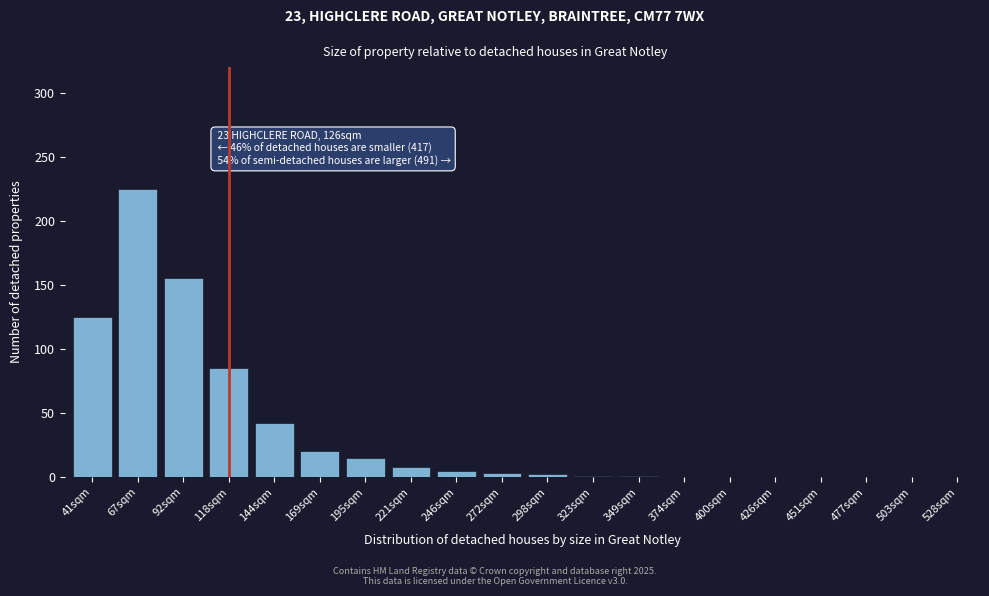

What is the ratio of the value at 67sqm to the value at 221sqm?

28.1